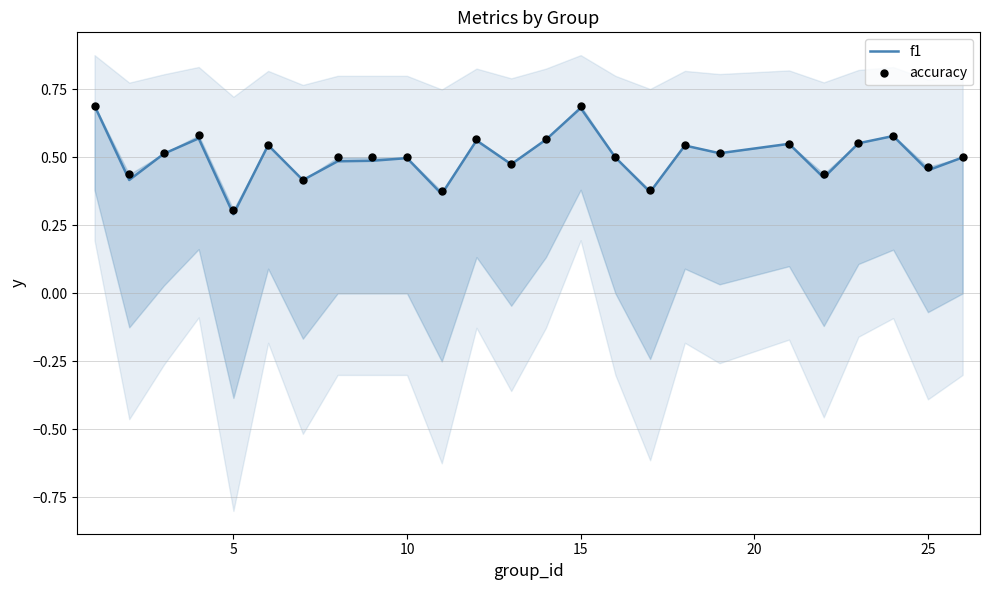

At how many categories does at least one series exceed 0?

25